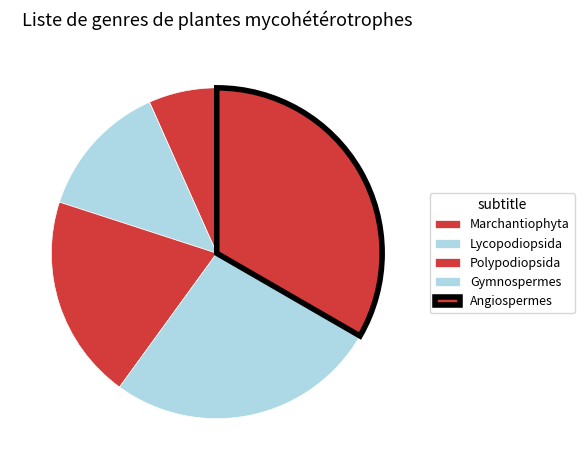

What is the smallest slice in the pie chart?

Marchantiophyta